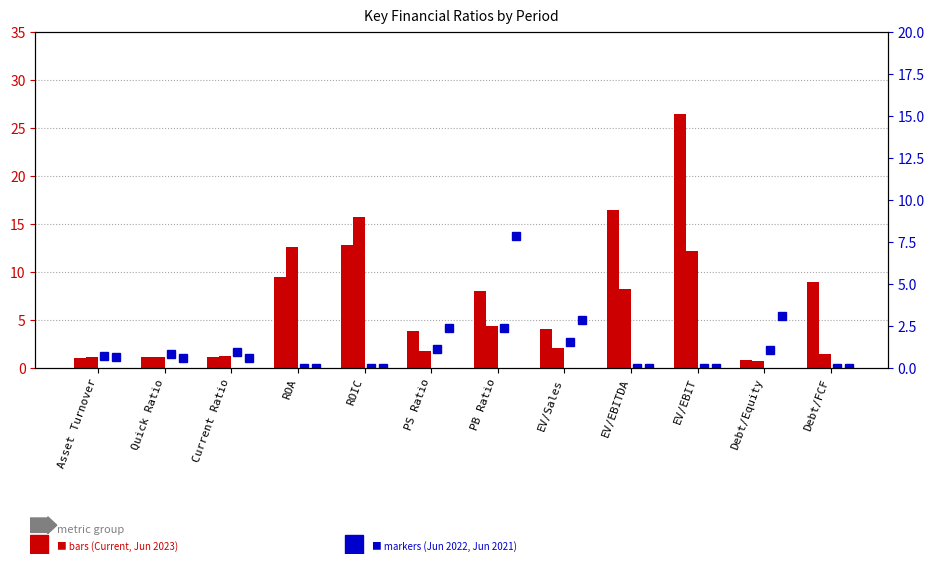

What is the value of the Jun 30, 2021 bar at the 11th from the left?

3.1